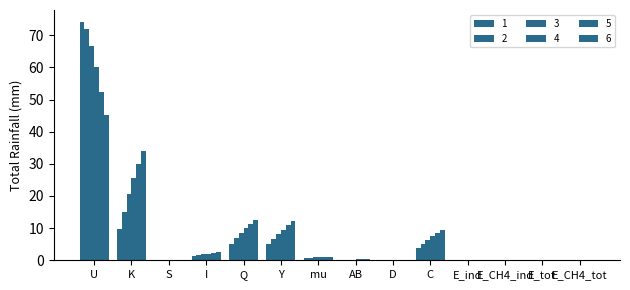

Reading right to left, list all the values displayed in this chart.

1: 0.0	0.0	0.2	0.2	3.8	0.0	0.1	0.6	5.0	5.1	1.2	0.2	9.6	74.1
2: 0.0	0.0	0.2	0.2	5.1	0.0	0.1	0.8	6.6	6.8	1.5	0.2	15.1	71.9
3: 0.0	0.0	0.1	0.1	6.3	0.0	0.2	0.9	8.1	8.4	1.8	0.2	20.5	66.8
4: 0.0	0.0	0.0	0.0	7.5	0.0	0.3	1.0	9.6	10.0	2.1	0.2	25.5	60.1
5: 0.0	0.0	0.0	0.0	8.5	0.0	0.3	1.0	10.9	11.3	2.4	0.2	29.9	52.5
6: 0.0	0.0	0.0	0.0	9.4	0.0	0.3	1.0	12.1	12.5	2.6	0.2	34.1	45.1